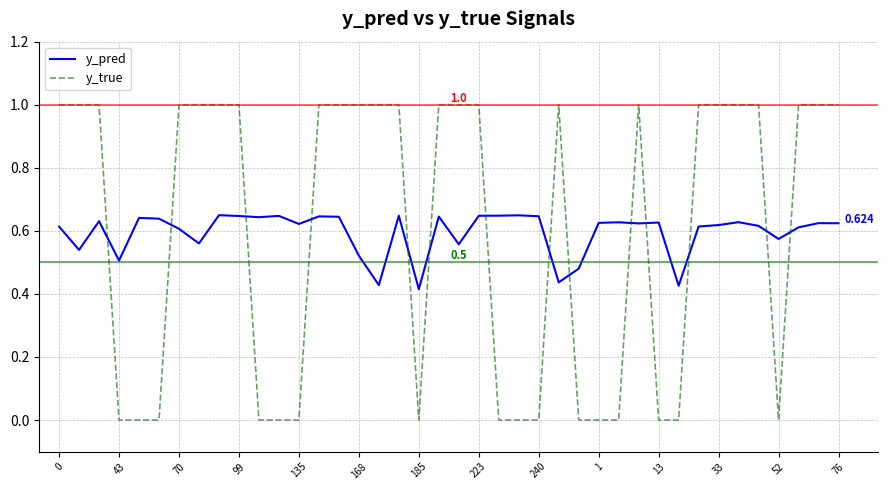

True or false: y_true and y_pred cross at least once.

True